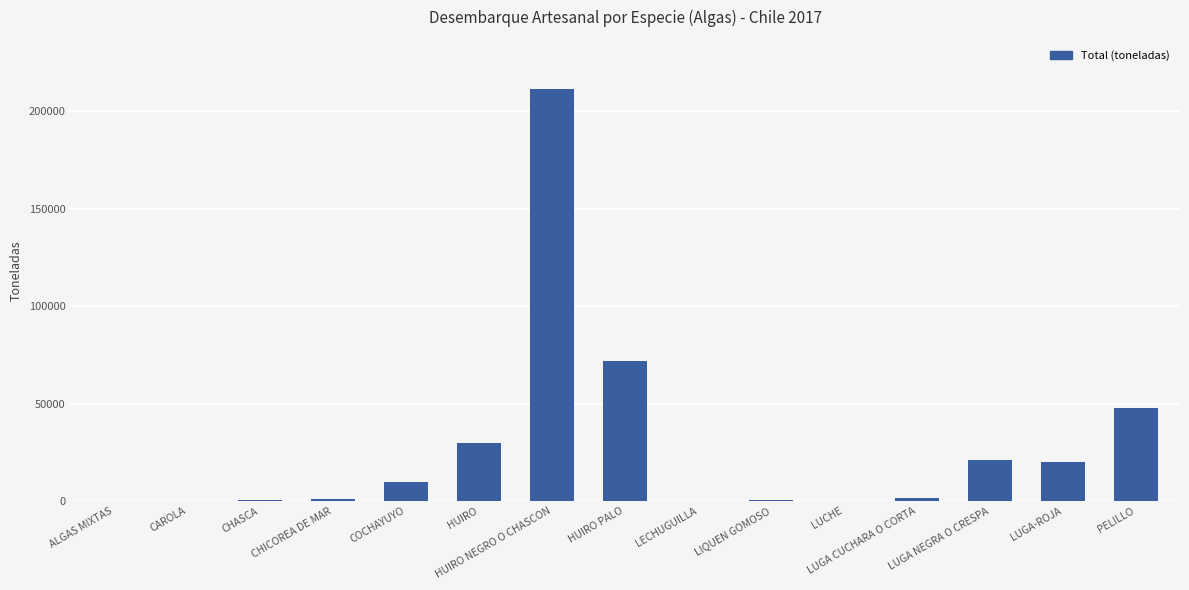

Are the bars horizontal?

No